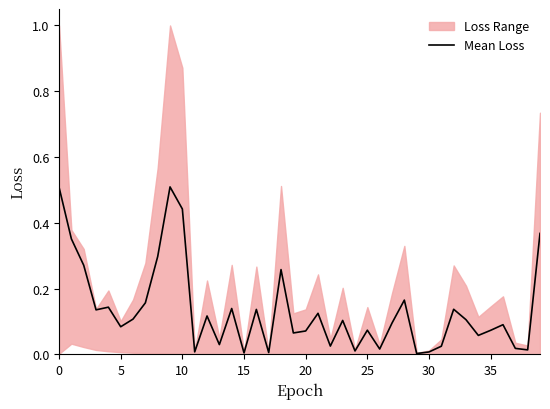

Is this an area chart (filled region under the line)?

No